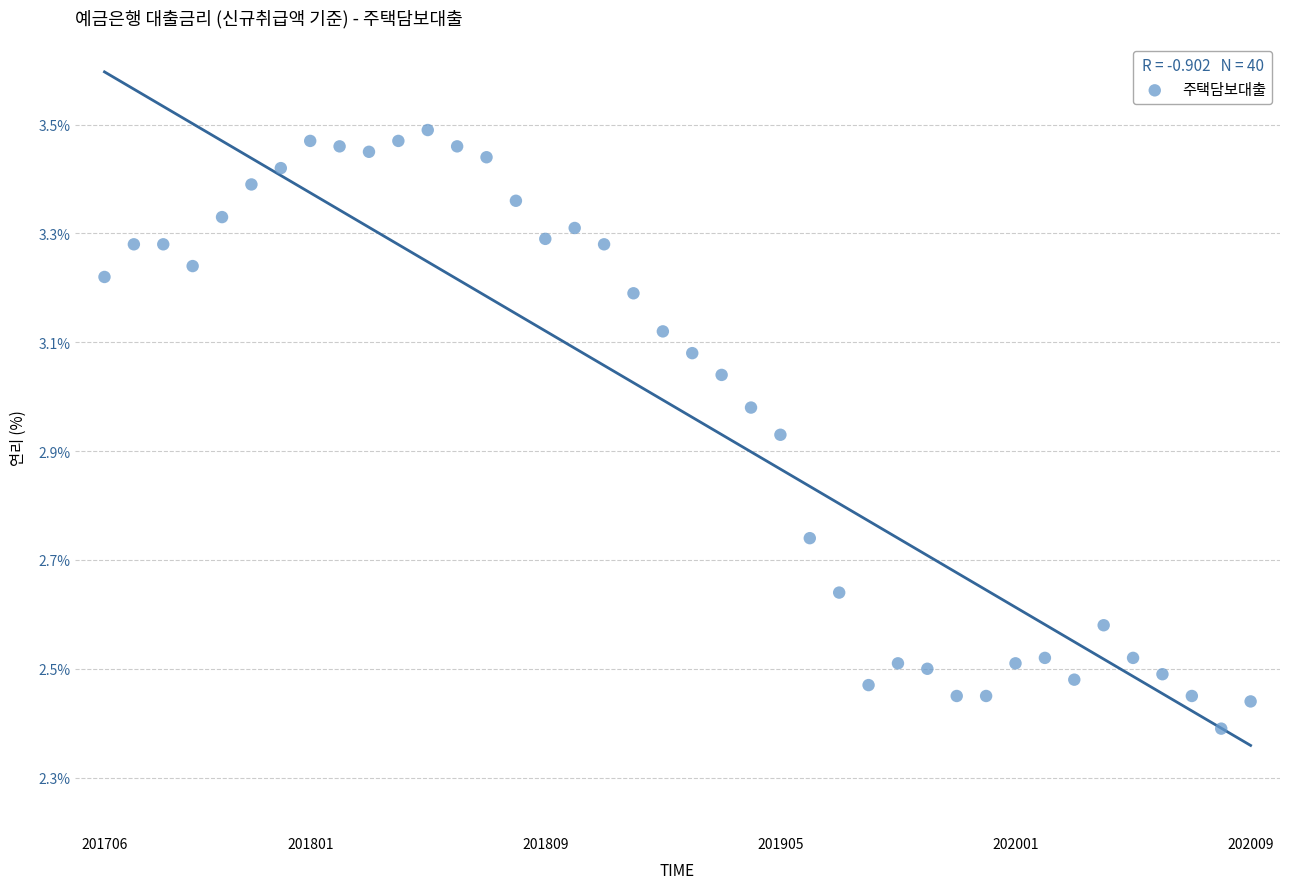

What is the range of Y values (max minus min)?

1.1